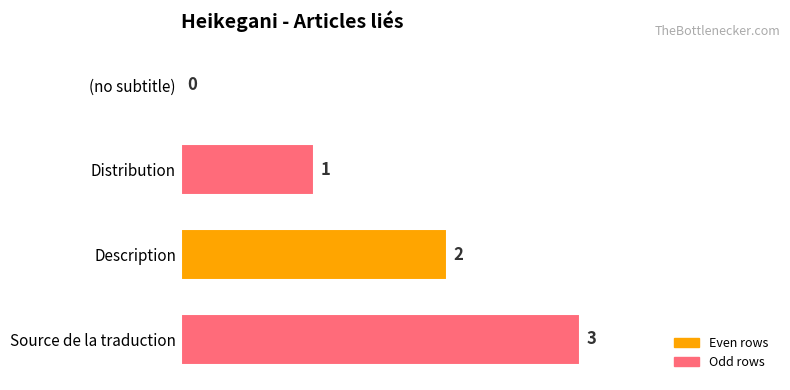

What is the sum of all values?

6